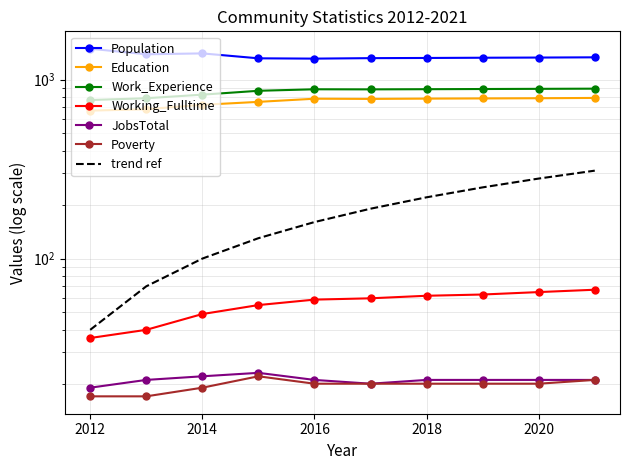

Reading right to left, list all the values displayed in this chart.

Population: 1332	1328	1325	1321	1318	1310	1315	1401	1385	1488
Education: 790	787	785	783	780	782	751	723	683	671
Work_Experience: 890	888	886	884	882	883	866	824	787	769
Working_Fulltime: 67	65	63	62	60	59	55	49	40	36
JobsTotal: 21	21	21	21	20	21	23	22	21	19
Poverty: 21	20	20	20	20	20	22	19	17	17